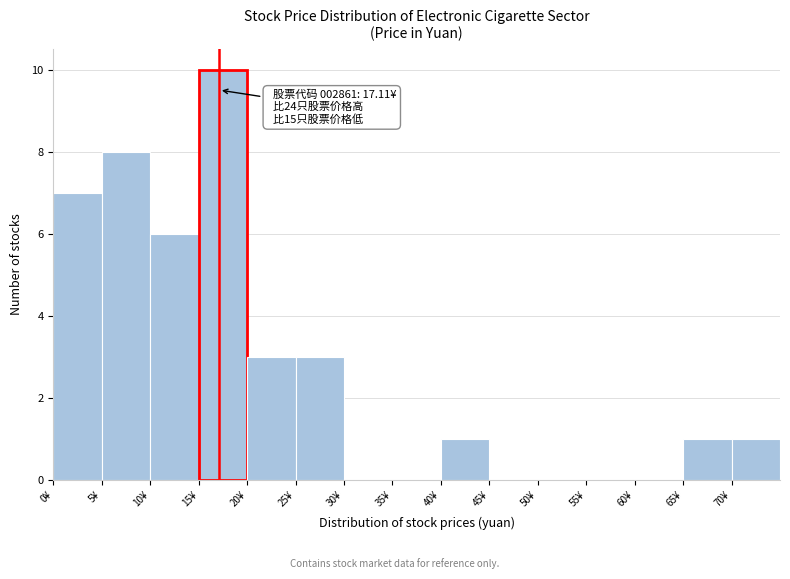

Which range on the x-axis has the tallest bar?

15 to 20